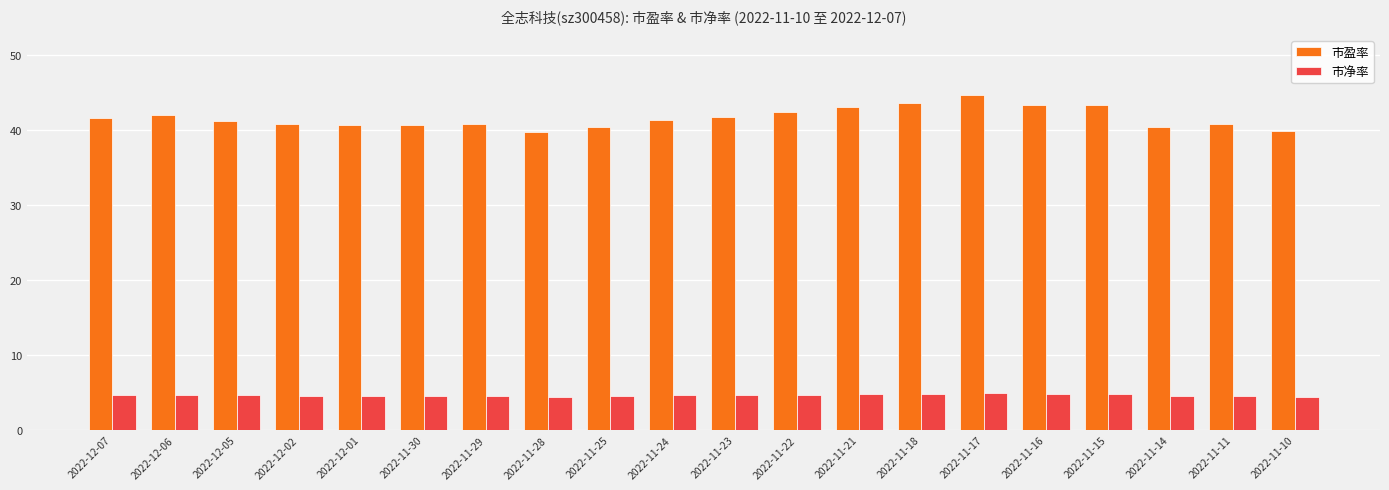

At 2022-12-06, list the series in order from smallest to largest.

市净率, 市盈率